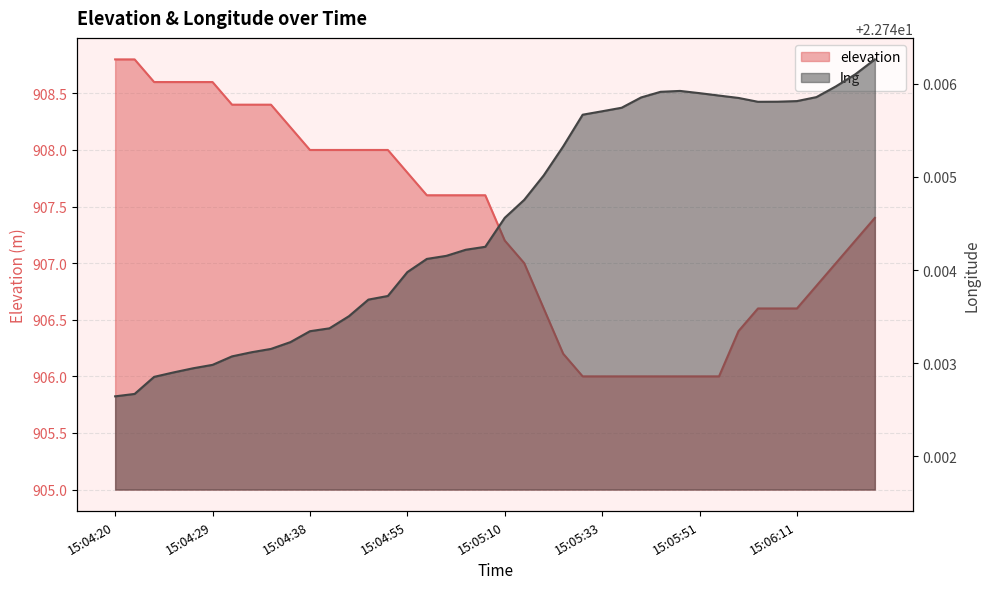

True or false: elevation and lng cross at least once.

False